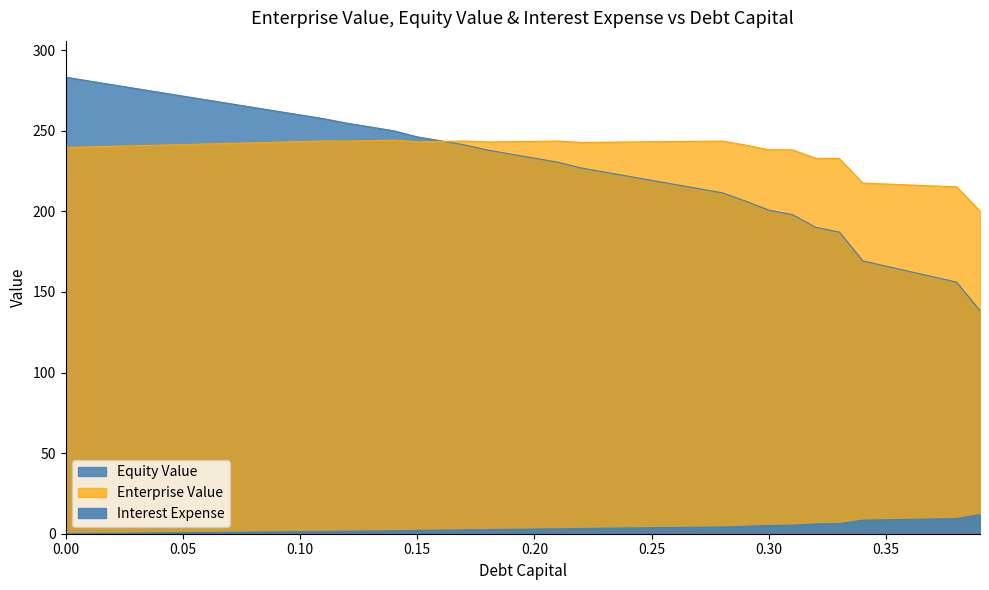

At which category does enterprise_value reach its first local valley?

0.12